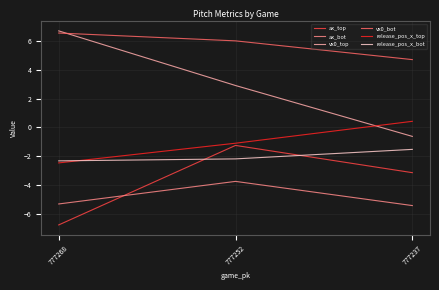

Is the value of vx0_bot at 777237 greater than the value of ax_top at 777268?

Yes